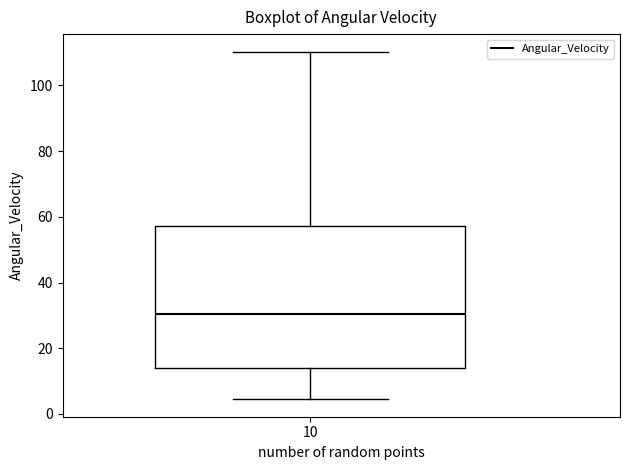

Read this box plot against the y-axis: the position of the median line, the range covered by the box, and the ends of both whiskers. The values are not printed on the chart, so give them approximately, as read against the axis.

median 30, box 14 to 58, whiskers 4 to 110